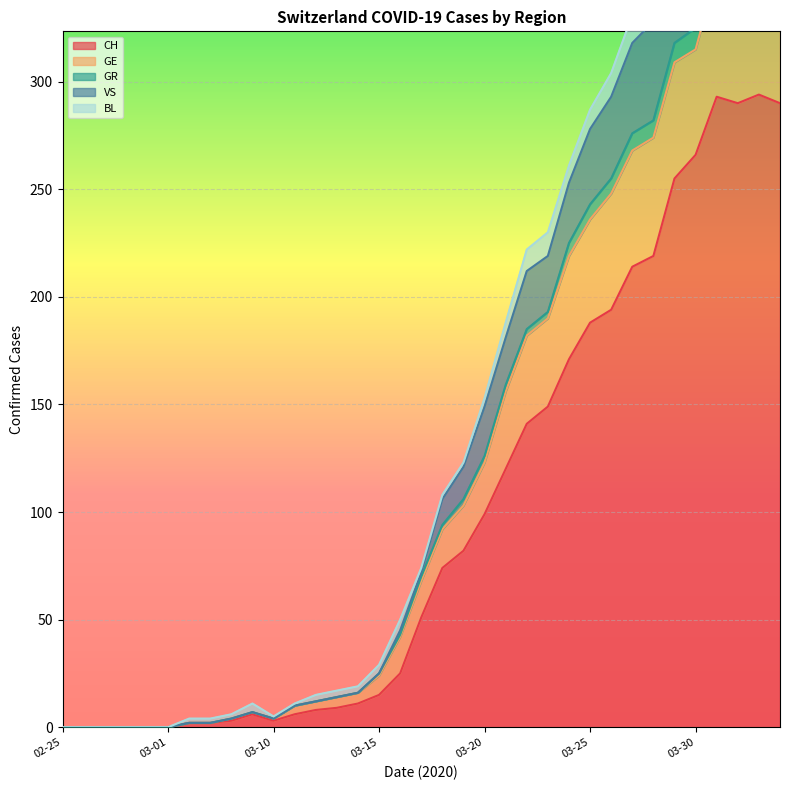

What is the highest value of the CH series?

294